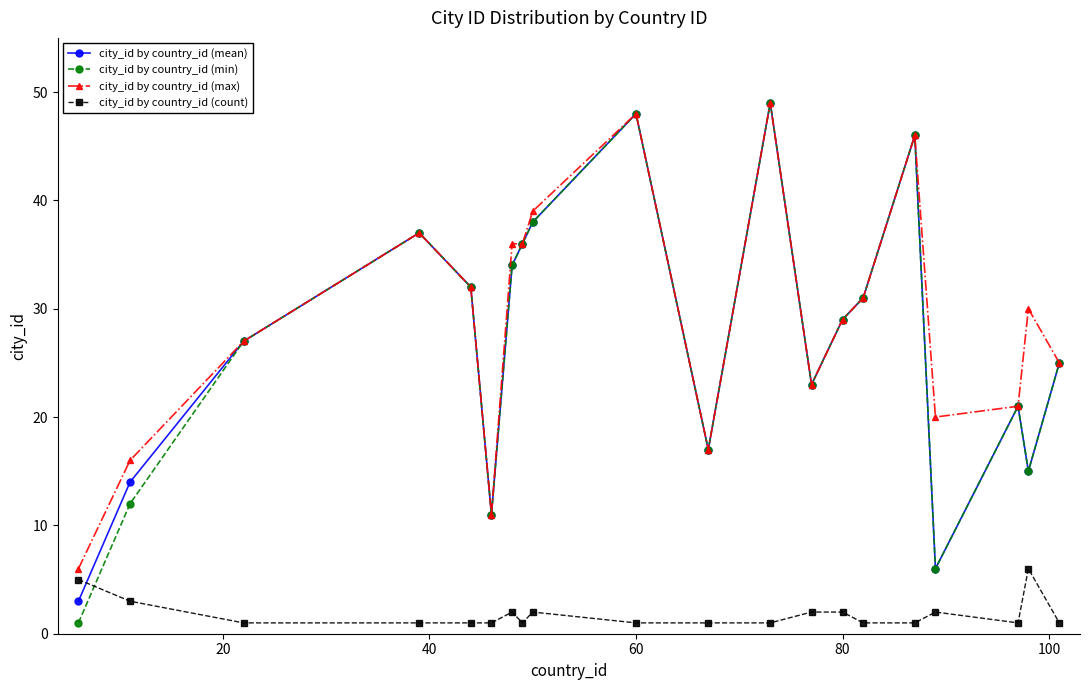

Which series has the largest range (max minus min)?

city_id by country_id (min)